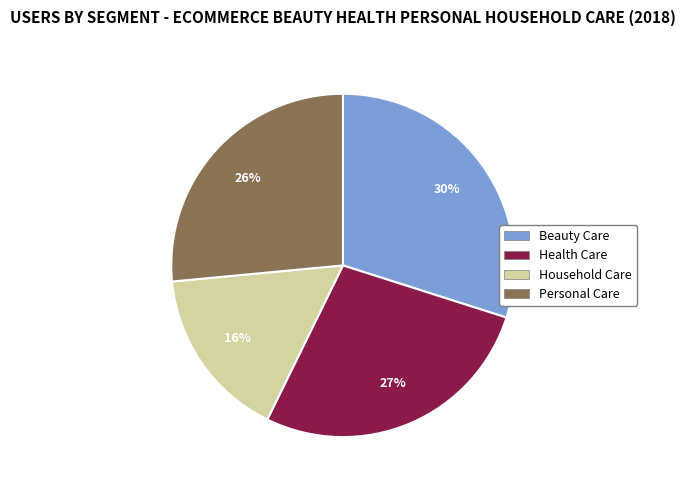

Is it true that Beauty Care is 20% of the pie?

False